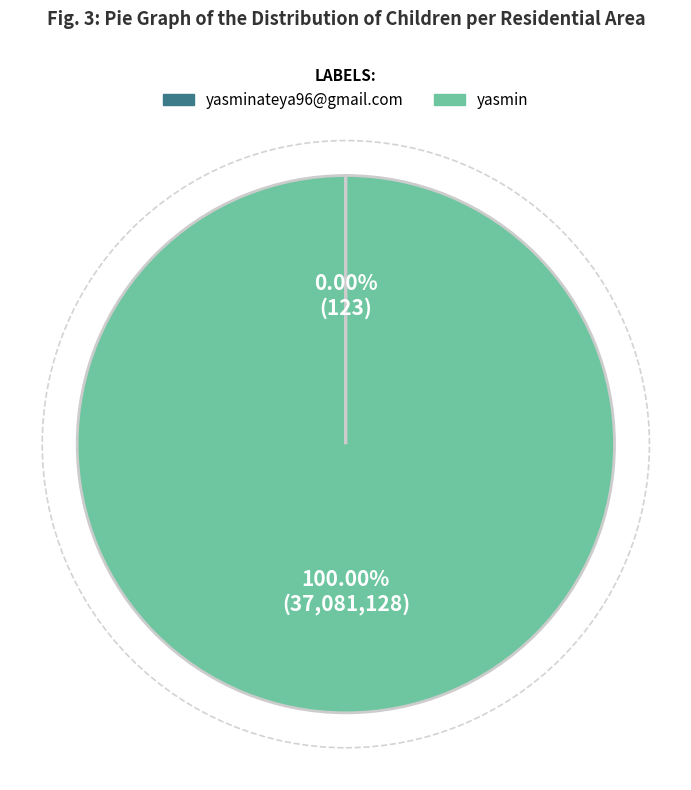

Is there a majority slice in this chart?

Yes